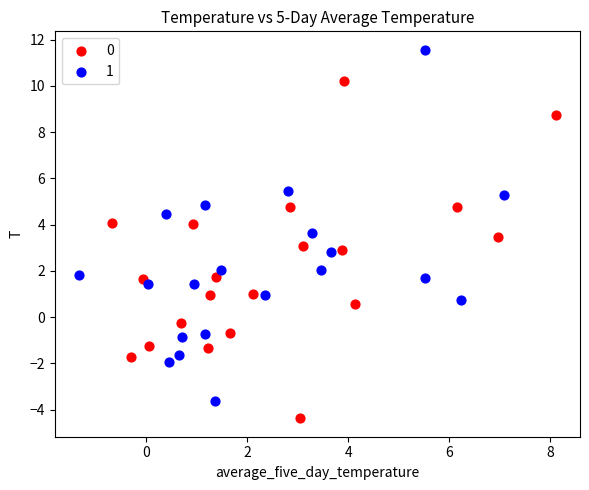

Which series contains the highest Y value?

1